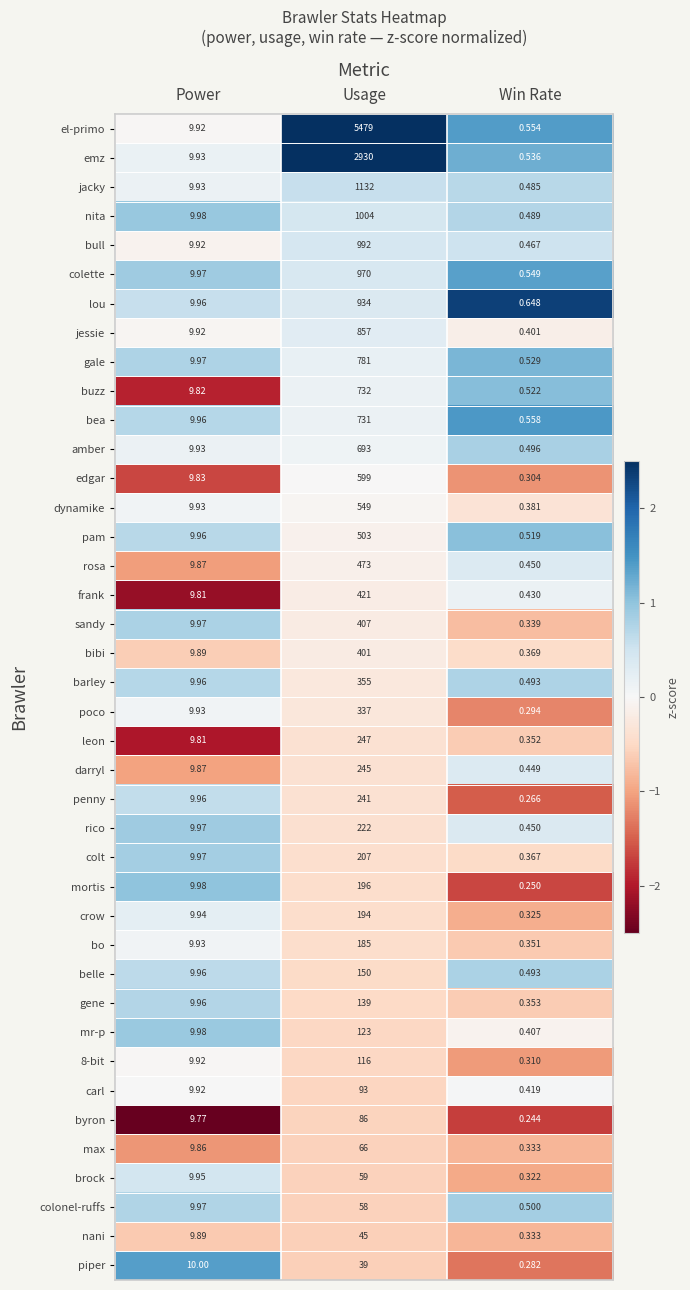

How many data points in edgar are less than 9?

1